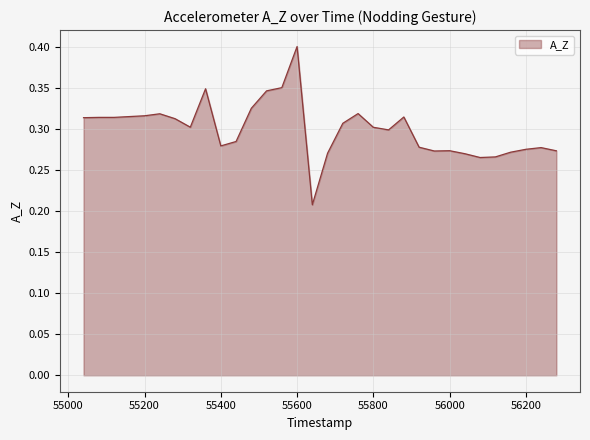

Rank the categories by value from lowest to highest.

55640, 56080, 56120, 56040, 55680, 56160, 55960, 56280, 56000, 56200, 56240, 55920, 55400, 55440, 55840, 55800, 55320, 55720, 55280, 55040, 55080, 55120, 55880, 55160, 55200, 55240, 55760, 55480, 55520, 55360, 55560, 55600